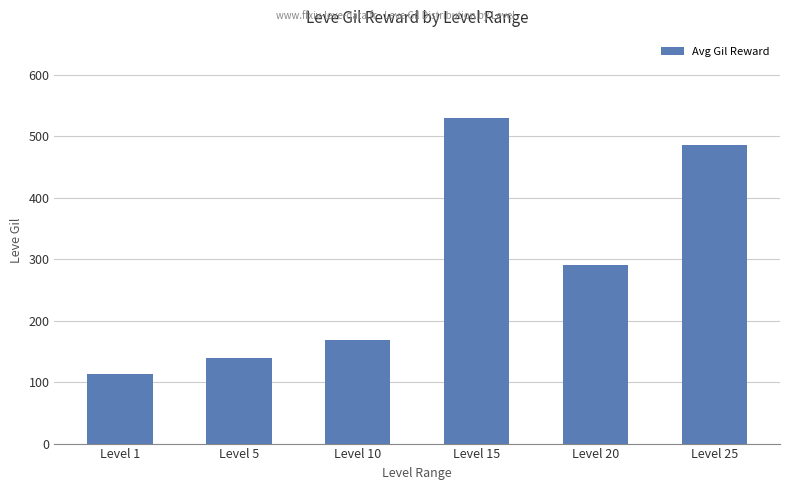

What is the difference between the second highest and minimum values?

372